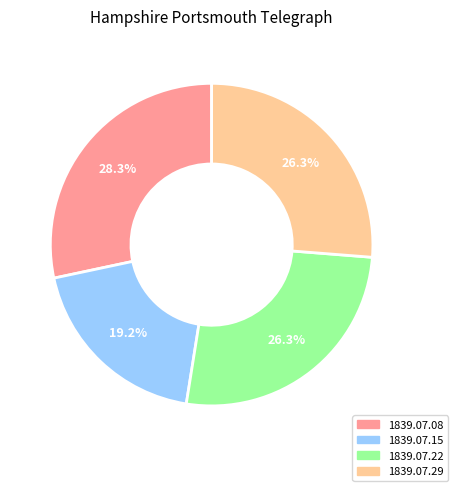

Is there a majority slice in this chart?

No